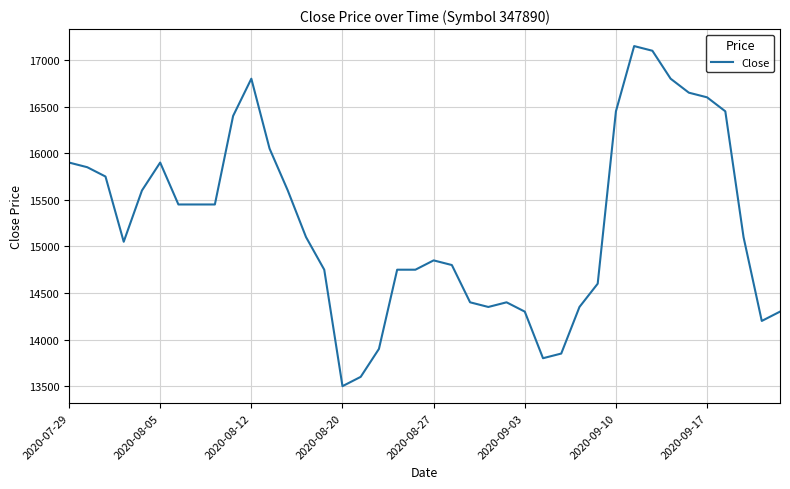

What is the minimum value shown in the chart?

13500